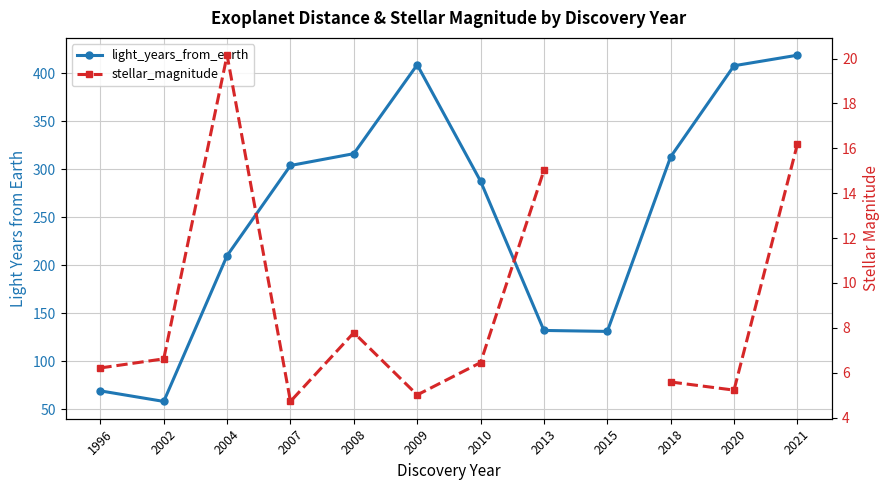

What is the difference between the highest and lowest values at 2010?

281.2